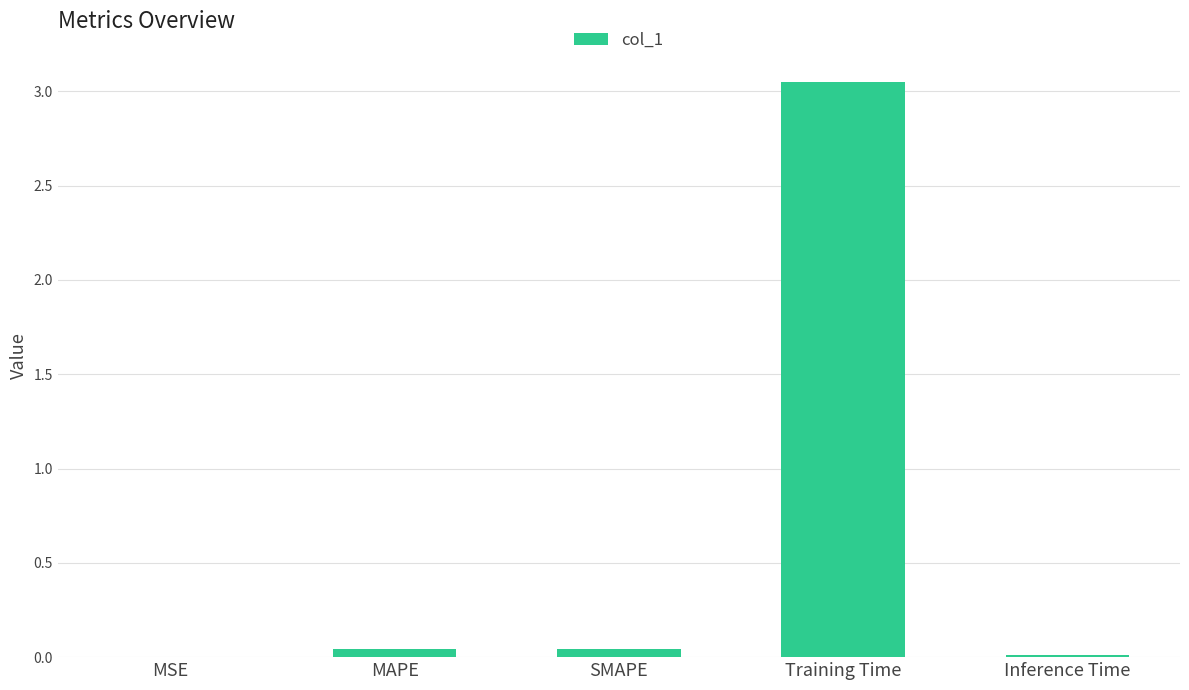

The value at MSE is 0.0. True or false?

True